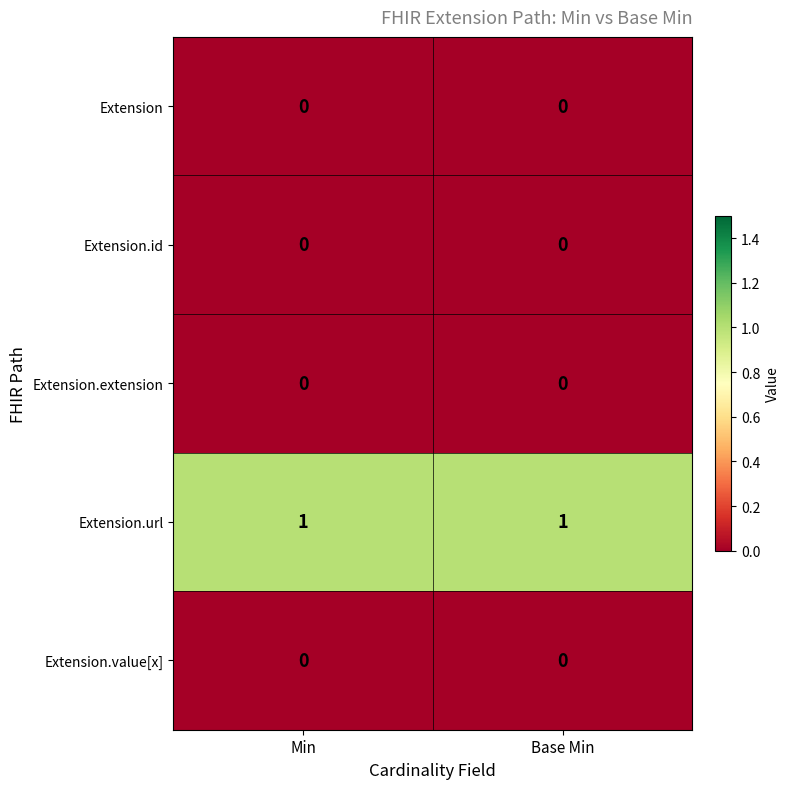

Which series has the largest total across all categories?

Extension.url